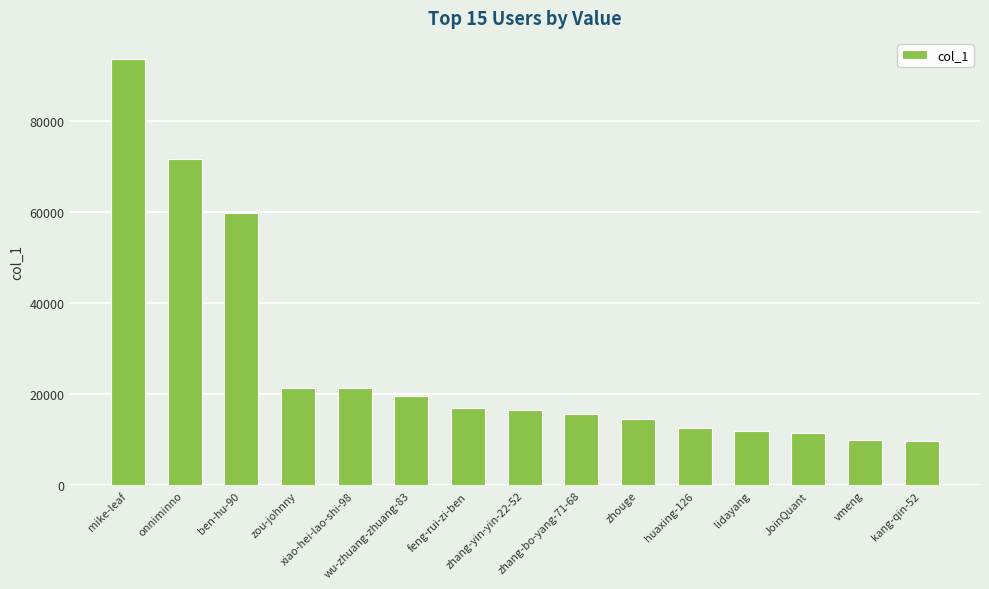

True or false: the data shows 16565 at zhang-yin-yin-22-52.

True